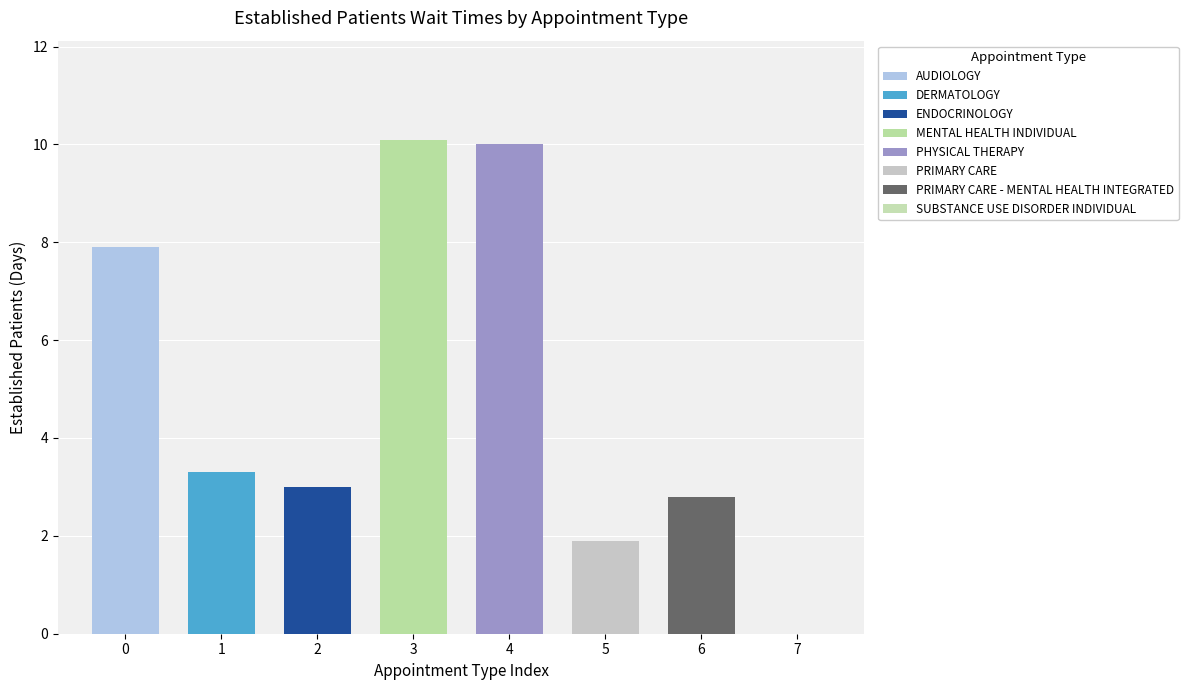

How many data points are above 3?

4